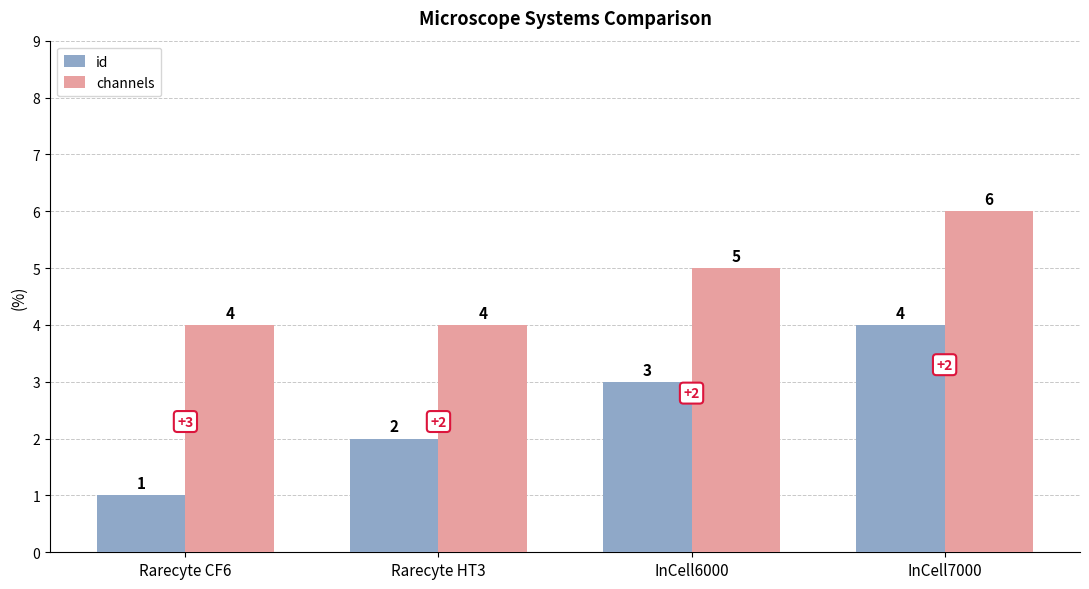

What is the label of the 3rd bar from the right?

Rarecyte HT3